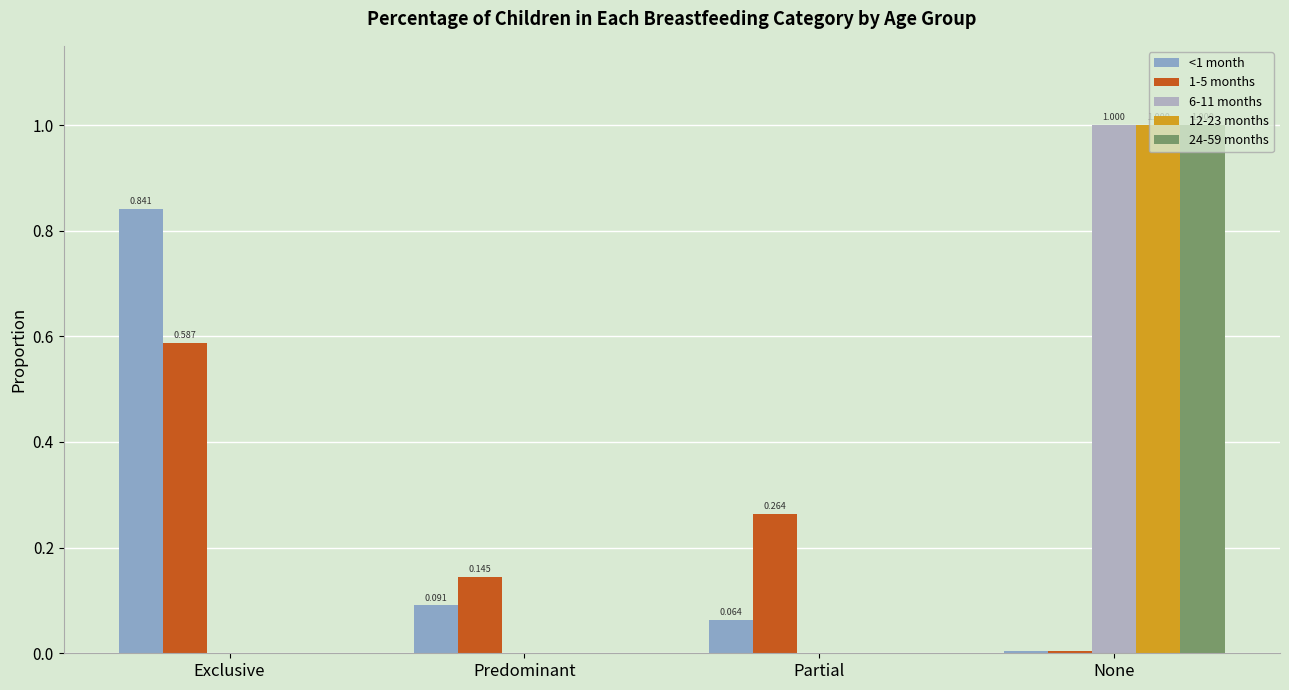

Is the value of <1 month at Exclusive greater than the value of 12-23 months at Predominant?

Yes